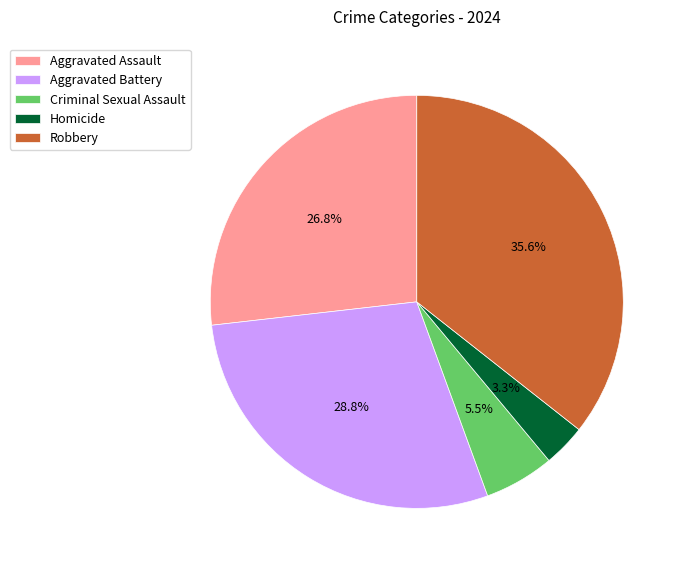

Does Aggravated Assault represent more than half of the total?

No